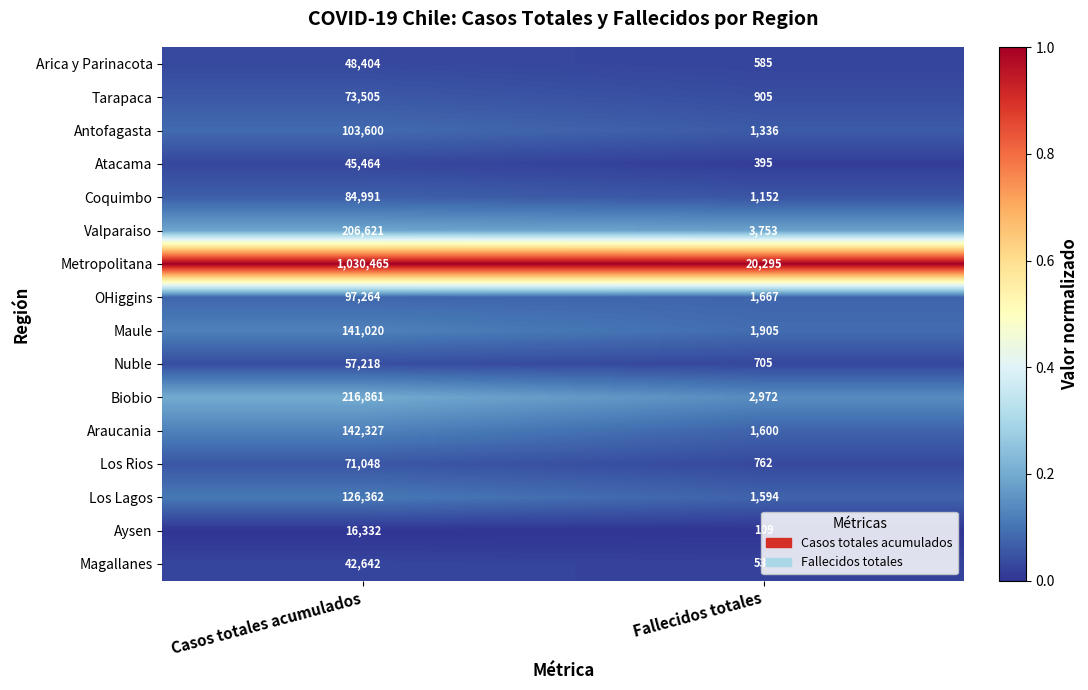

What is the sum of the Maule values at Casos totales acumulados and Fallecidos totales?

142925